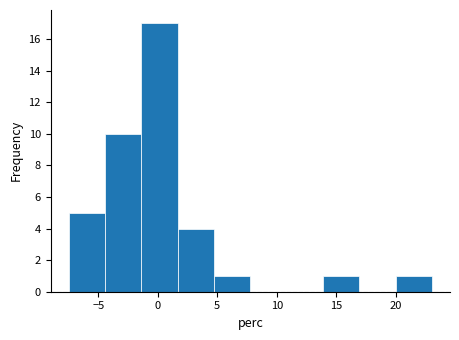

How tall is the bar that spans -7.5 to -4.5 on the x-axis? Neither the bar edges nor the heights are printed on the chart, so give them approximately, as read against the axes.

5